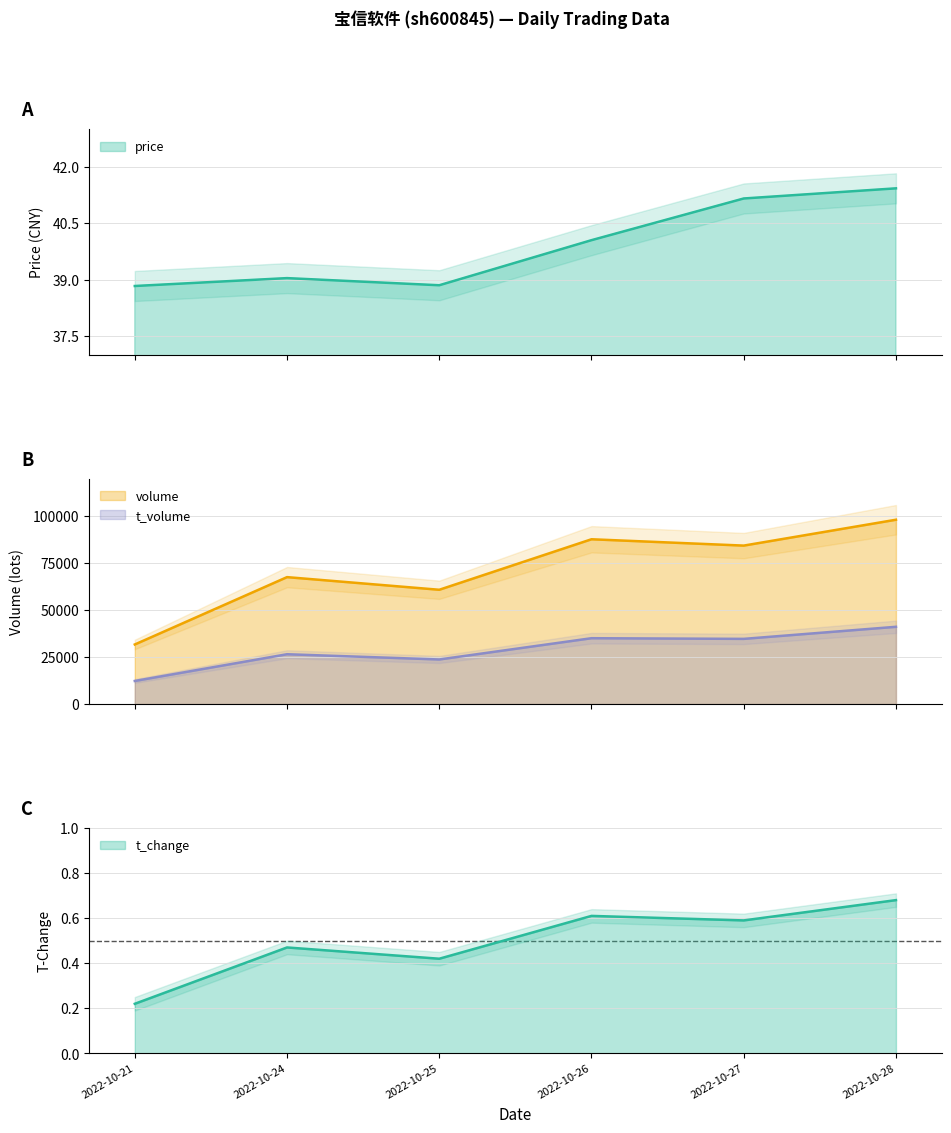

Which category has the highest value across all series?

2022-10-28